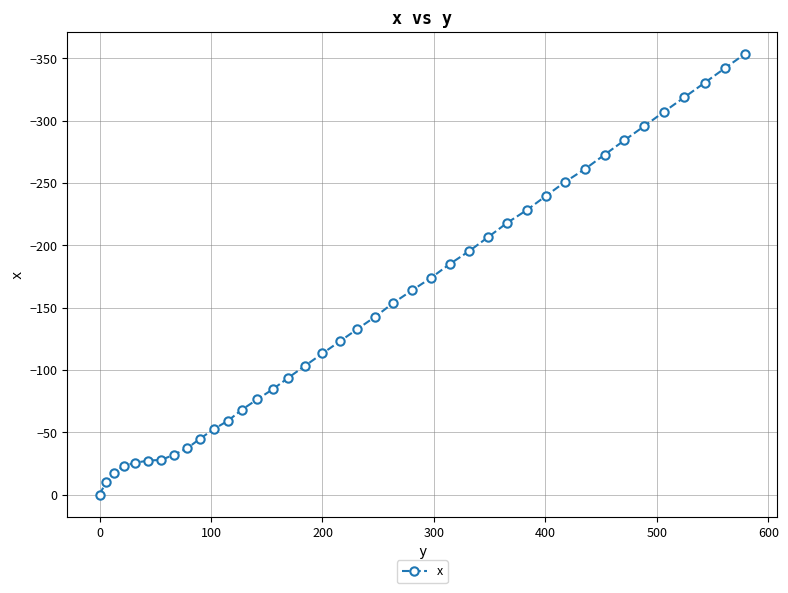

What is the difference between the second highest and second lowest values?

332.2